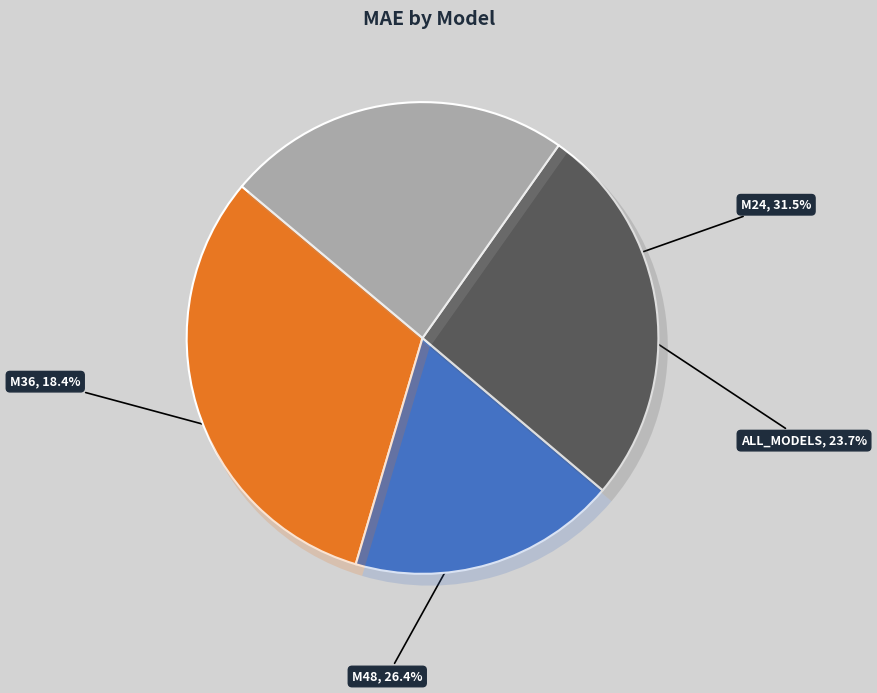

What portion of the pie excludes M48?

73.6%